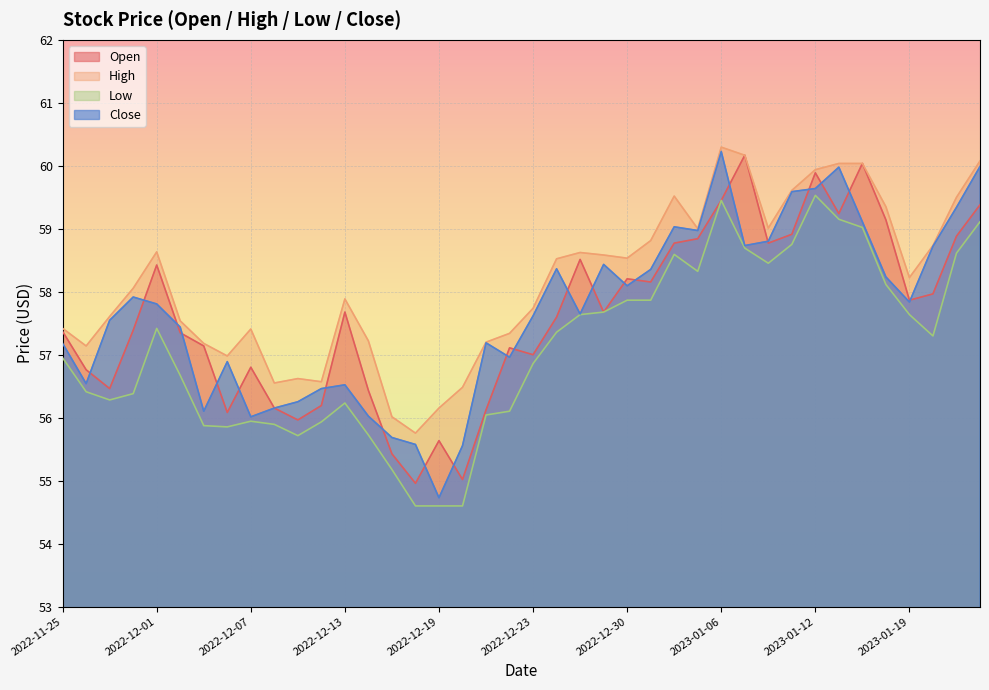

What is the minimum value for Open?

55.0